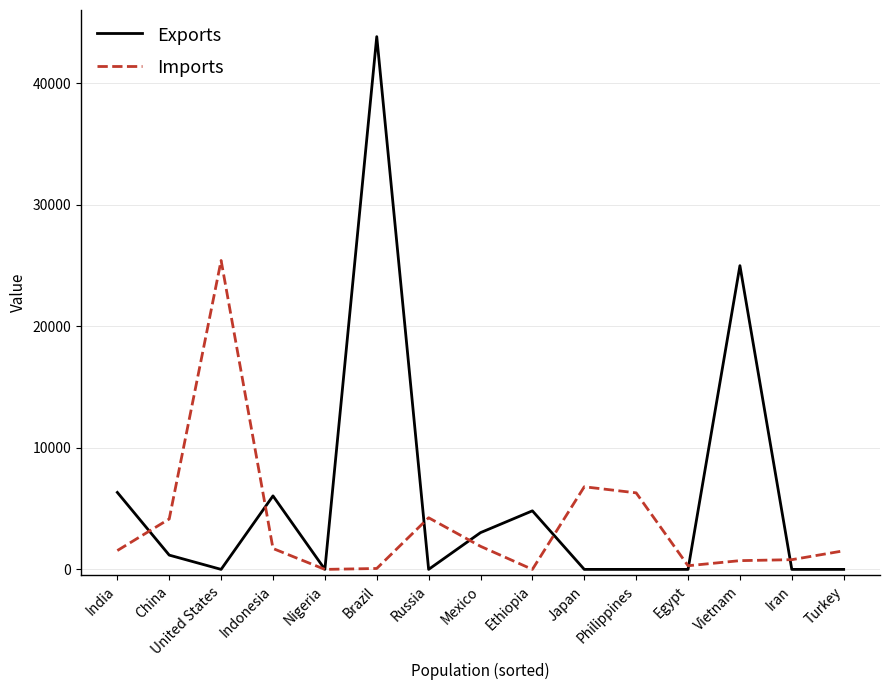

At United States, list the series in order from largest to smallest.

Imports, Exports